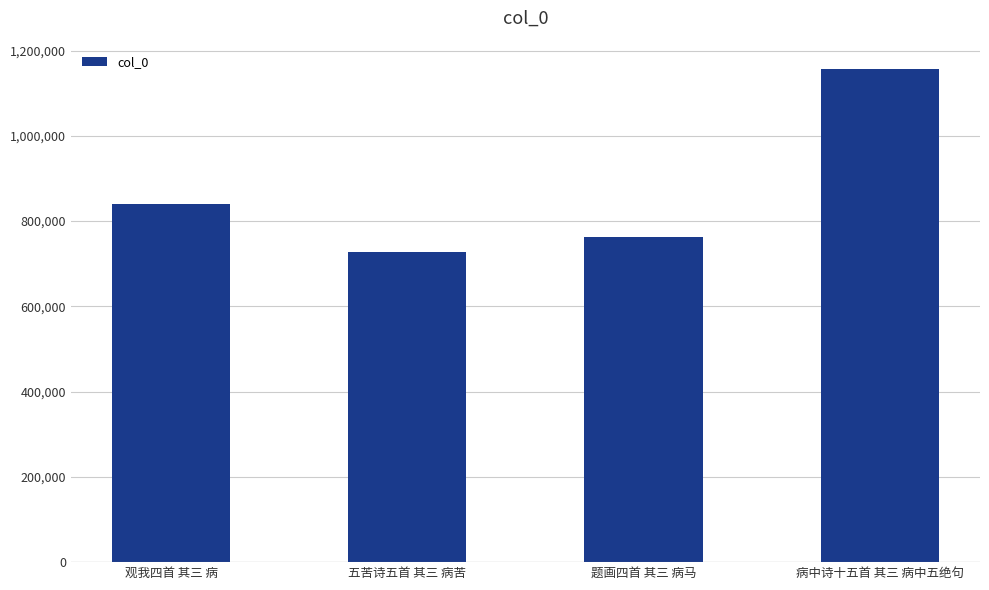

Approximately how many times larger is the value at 观我四首 其三 病 compared to 五苦诗五首 其三 病苦?

1.2